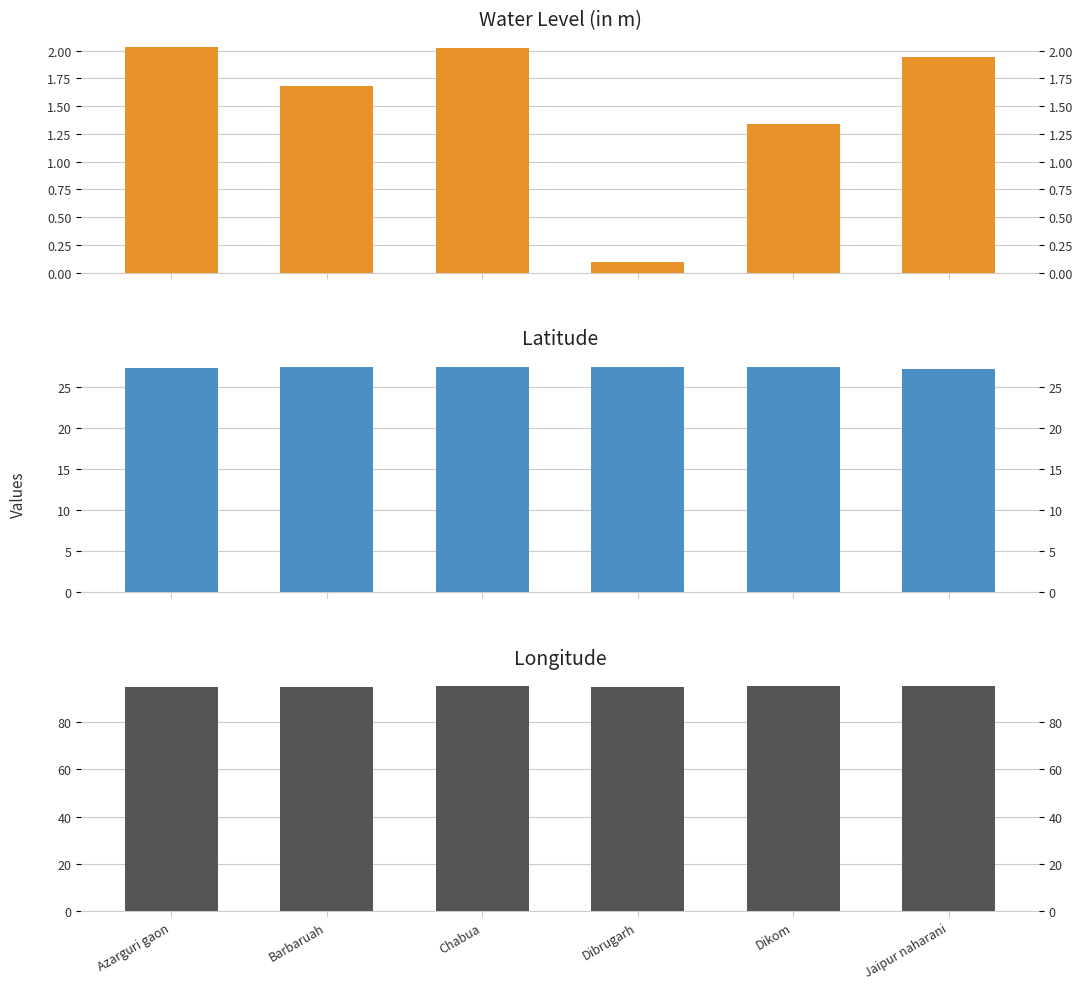

Reading right to left, extract all data points from this chart.

water_level (in m): 1.9	1.3	0.1	2.0	1.7	2.0
lat: 27.3	27.5	27.5	27.5	27.4	27.3
long: 95.2	95.1	94.9	95.2	94.9	95.0